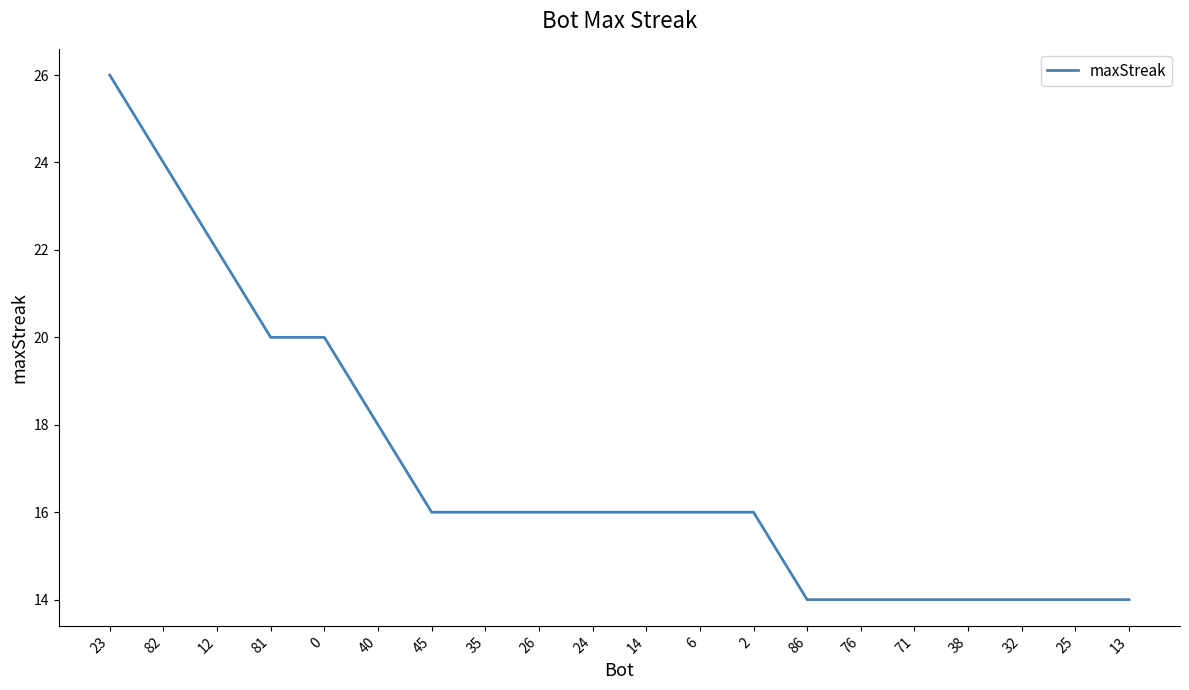

What is the difference between the maximum and minimum values?

12